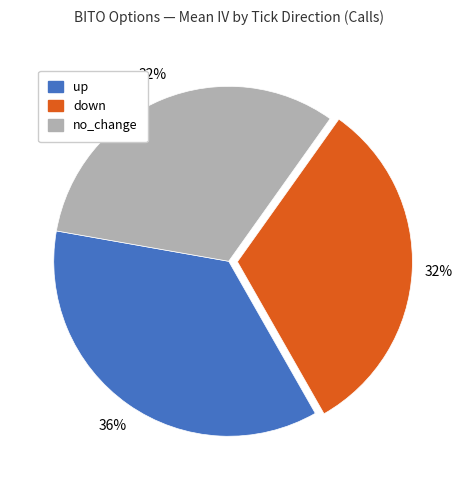

How many segments does this pie chart have?

3